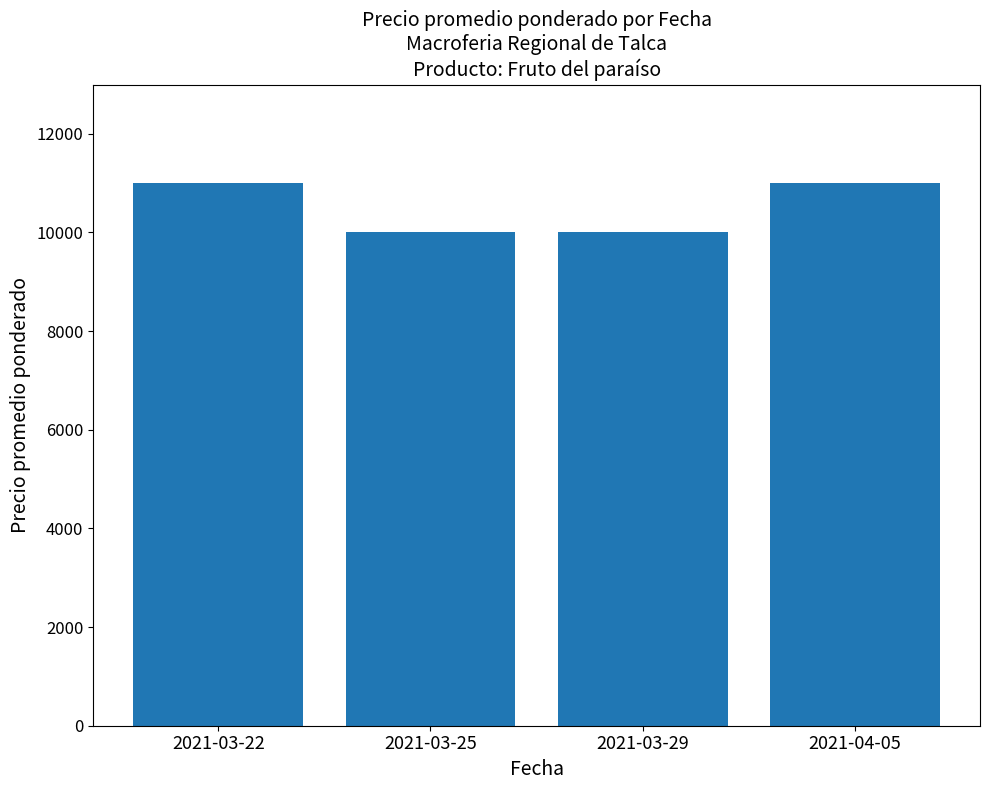

How many values are between 10000 and 11000?

4